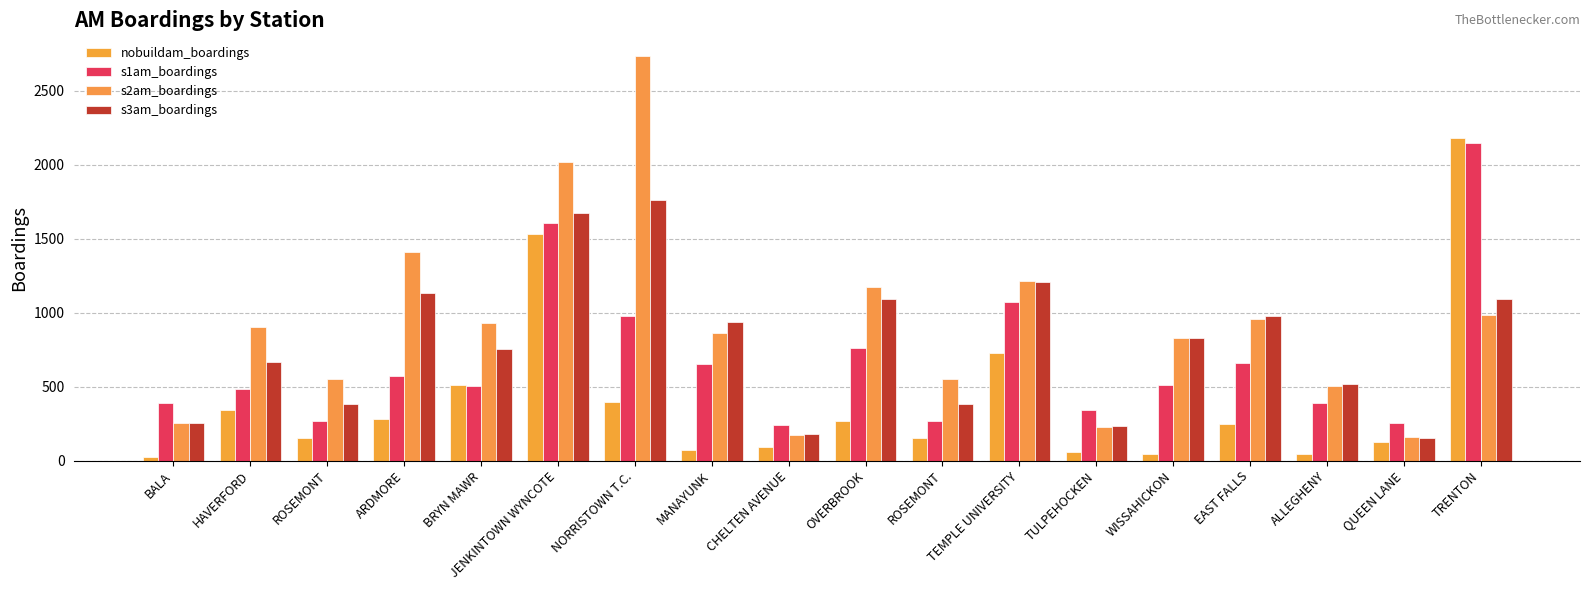

What is the highest value of the s2am_boardings series?

2739